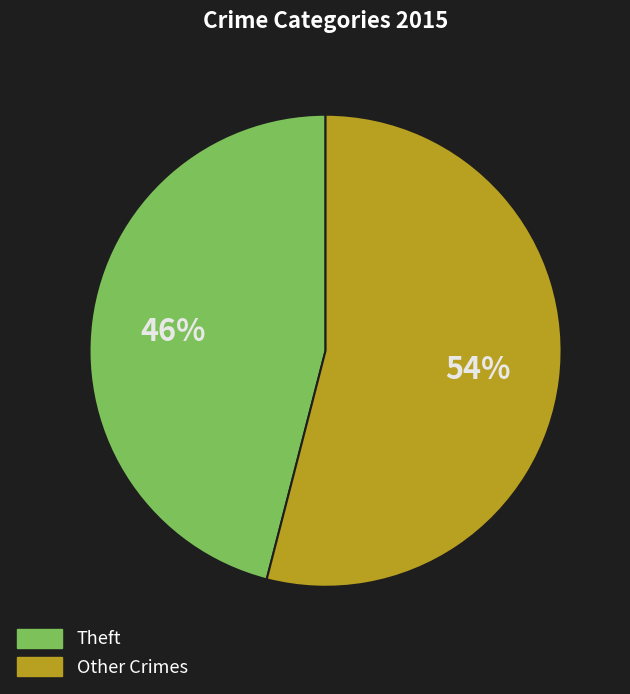

How many slices are in this pie chart?

2